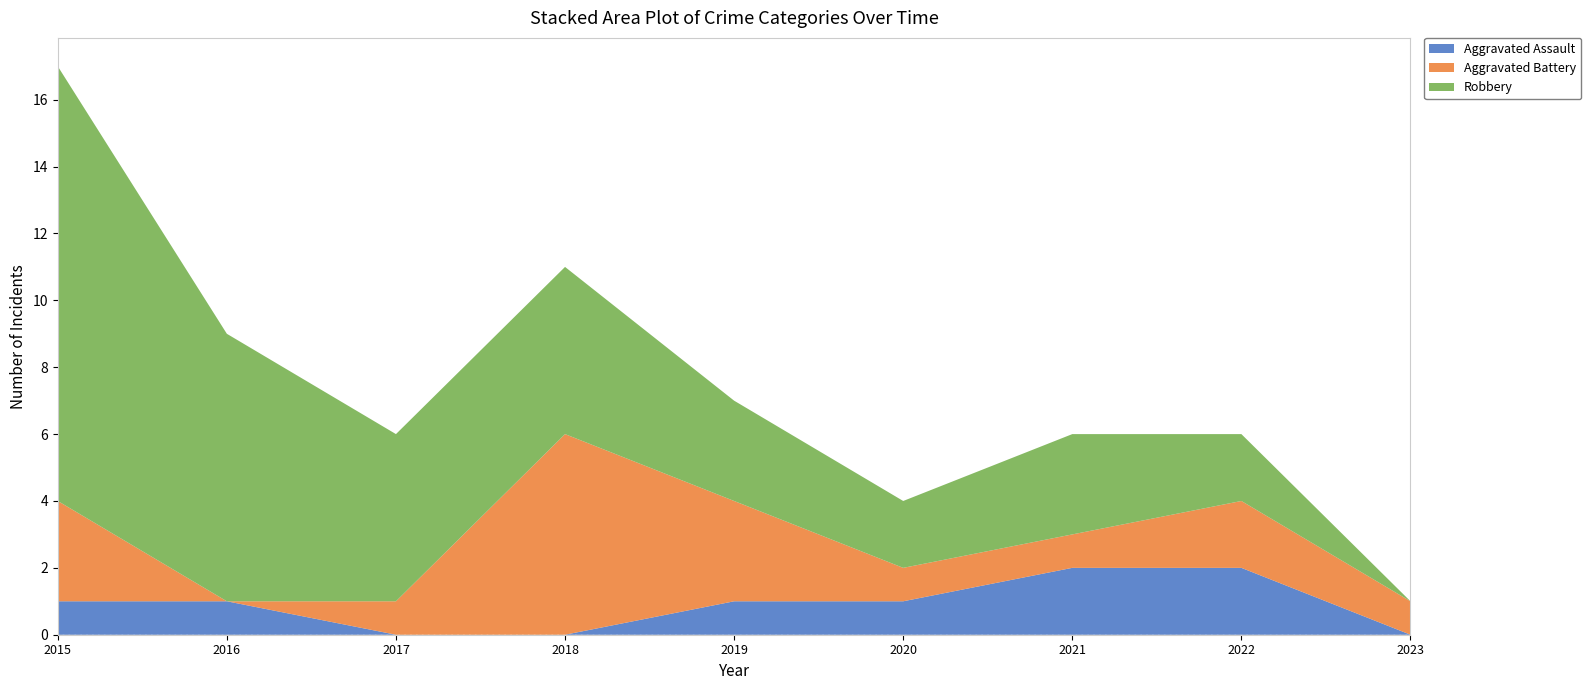

Is the value of Robbery at 2016 greater than the value of Aggravated Assault at 2019?

Yes